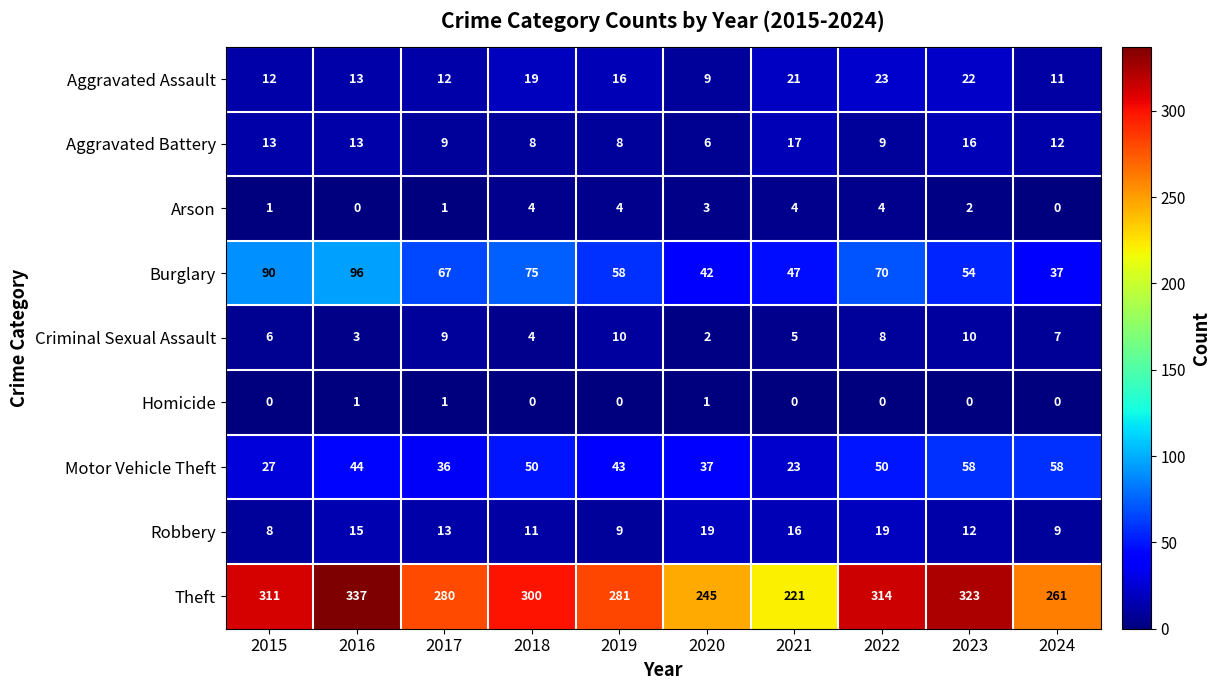

Count the number of categories in the chart.

10